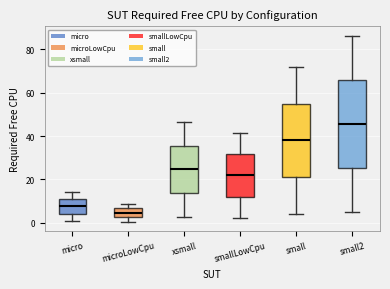

Where does the upper whisker of the box for xsmall end on the y-axis? The values are not printed on the chart, so give them approximately, as read against the axis.

46